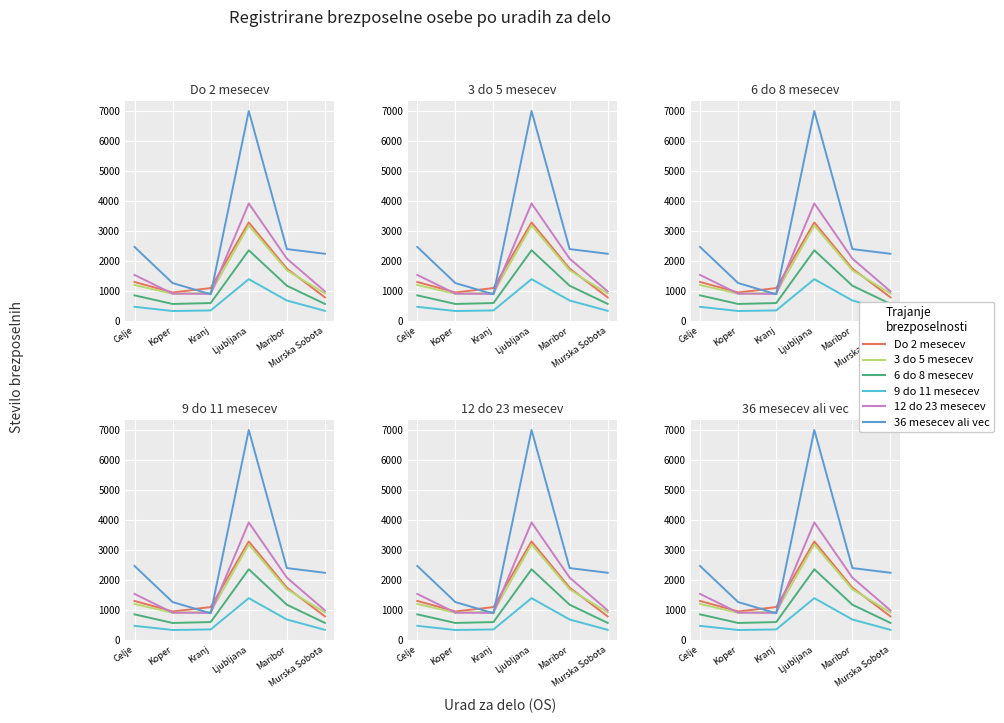

What is the minimum value for Do 2 mesecev?

775